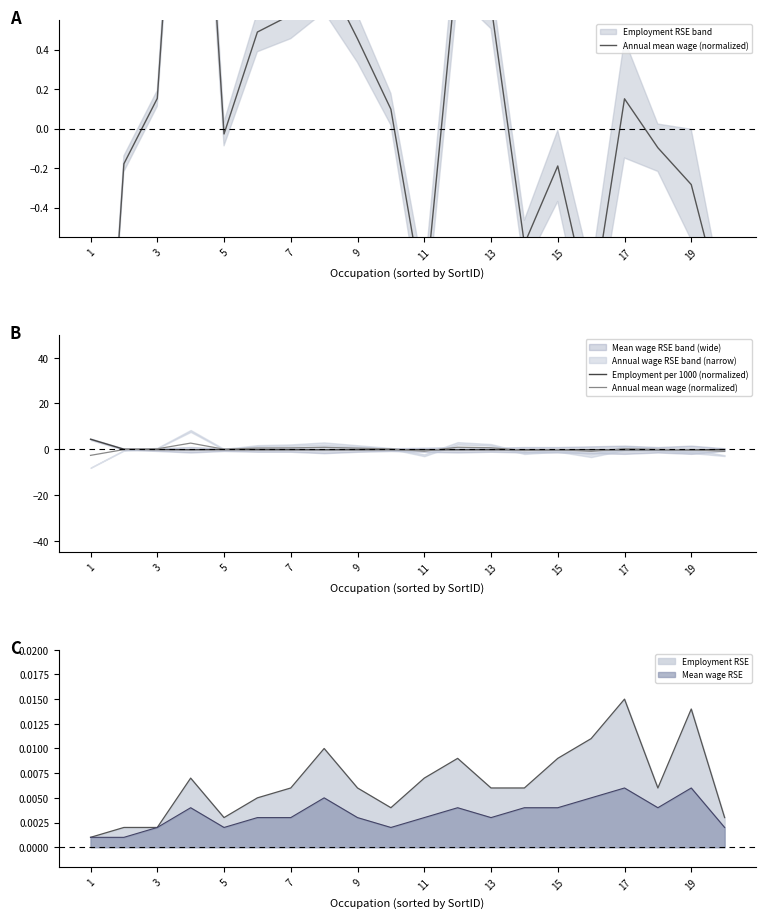

What value does the Employment per 1000 (normalized) series have at 15?

-0.3